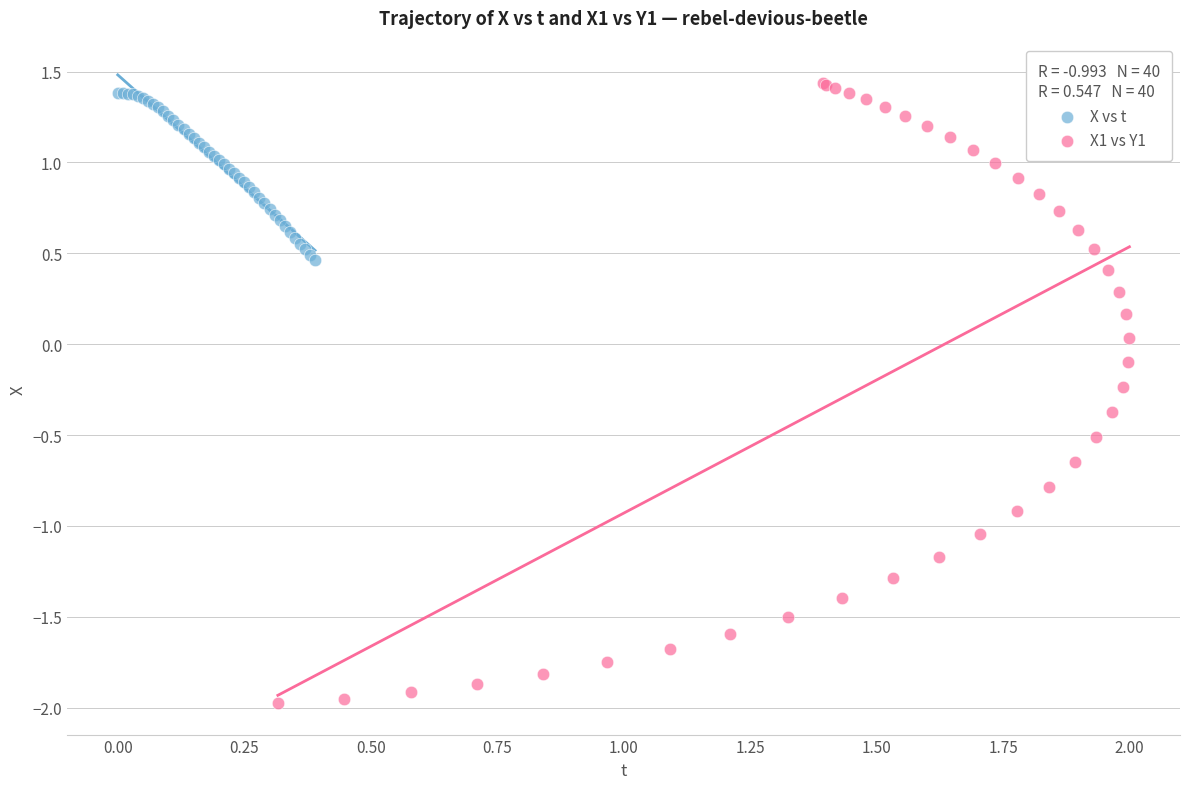

Which series contains the lowest Y value?

X1 vs Y1